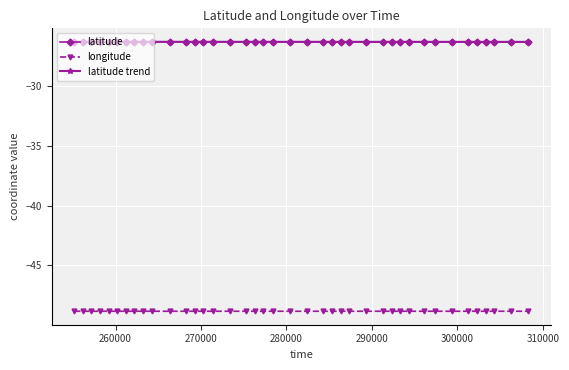

What is the average value of the latitude trend series?

-26.3